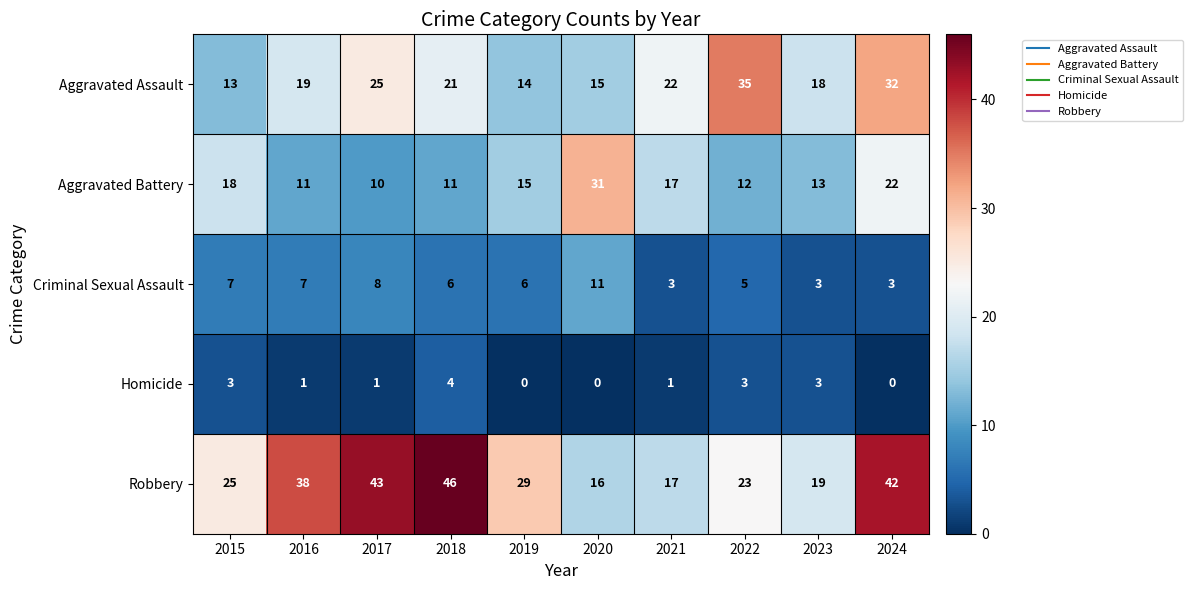

List the series in order of their overall mean, lowest first.

Homicide, Criminal Sexual Assault, Aggravated Battery, Aggravated Assault, Robbery